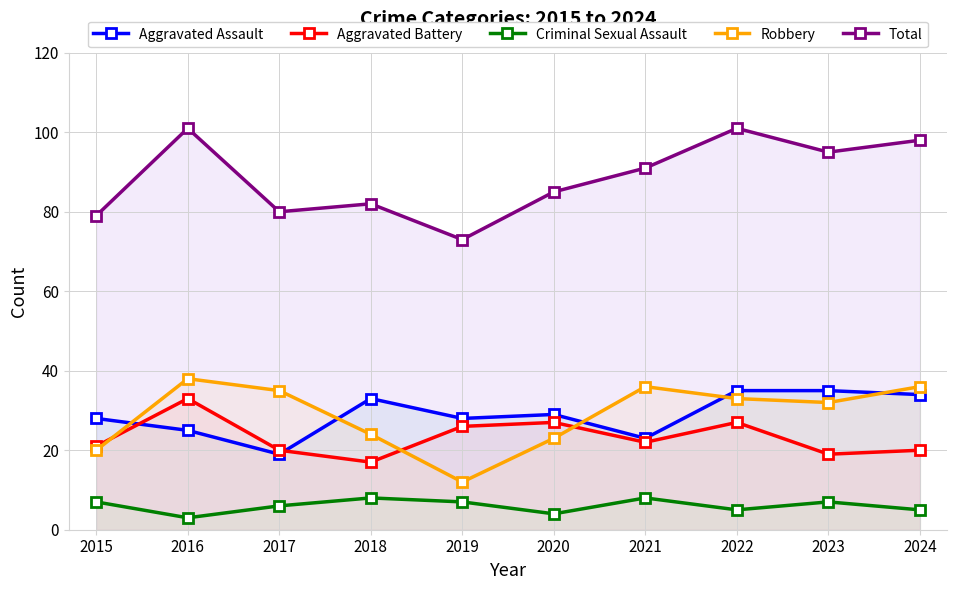

At which category does Criminal Sexual Assault reach its first local valley?

2016